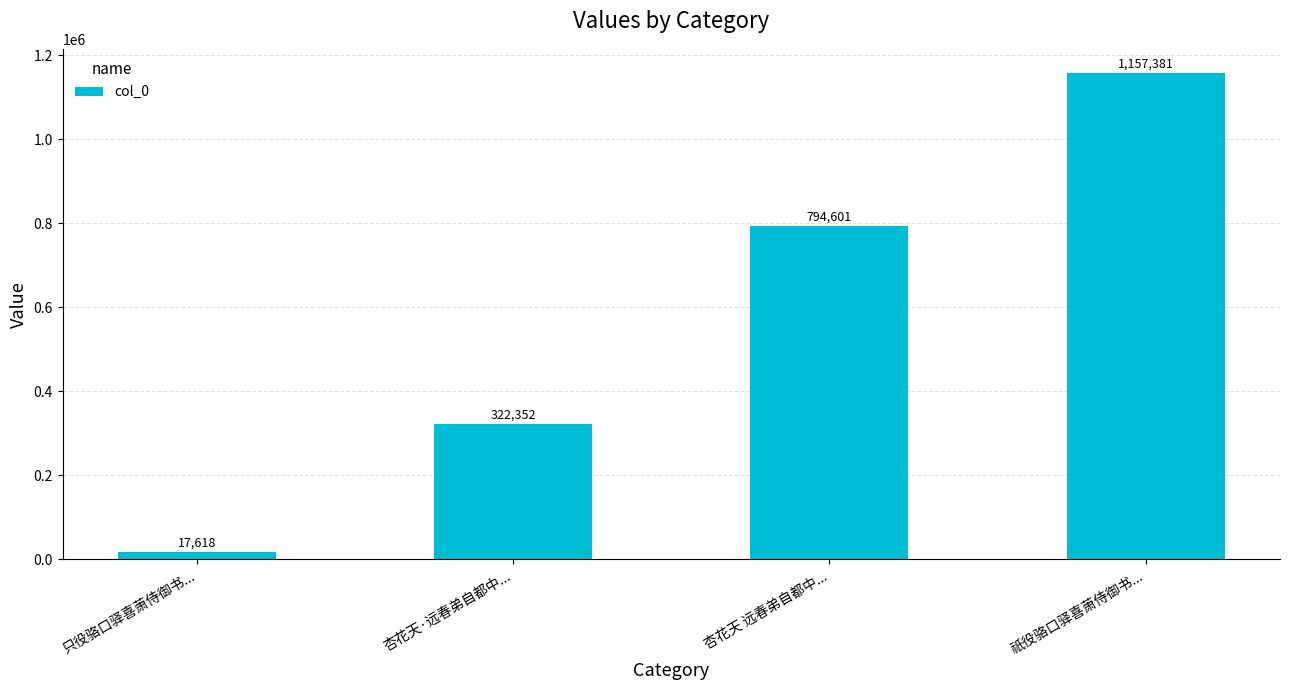

Approximately how many times larger is the value at 只役骆口驿喜萧侍御书... compared to 杏花天·远春弟自都中...?

0.1